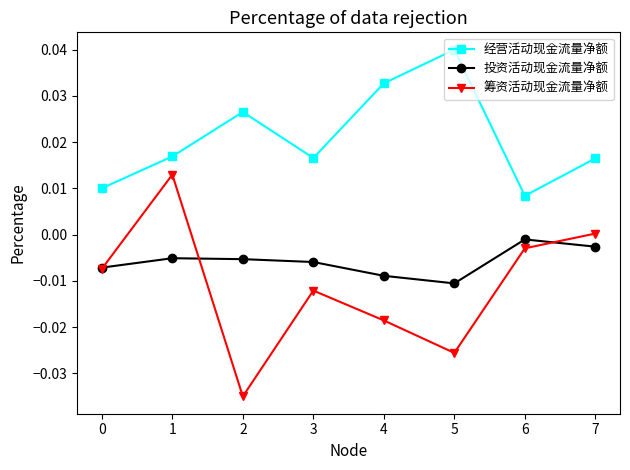

What are all the series names shown in the legend?

经营活动现金流量净额, 投资活动现金流量净额, 筹资活动现金流量净额